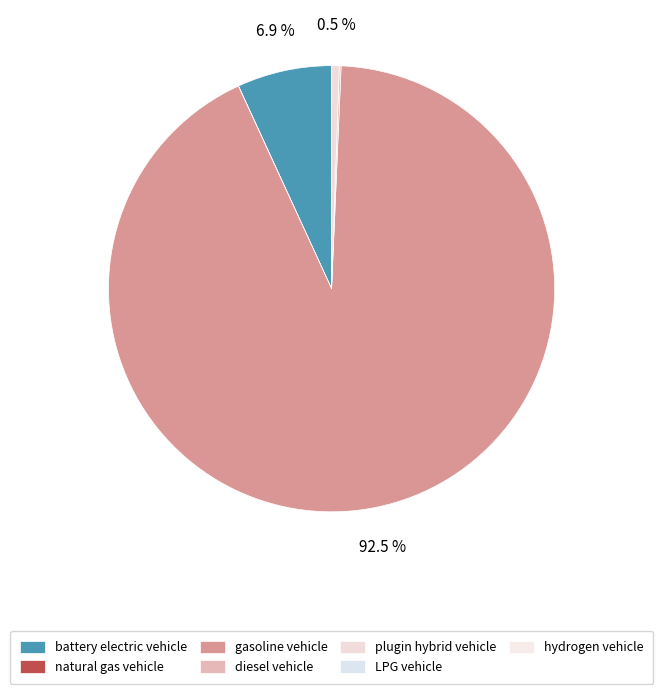

What percentage is NOT represented by LPG vehicle?

100.0%